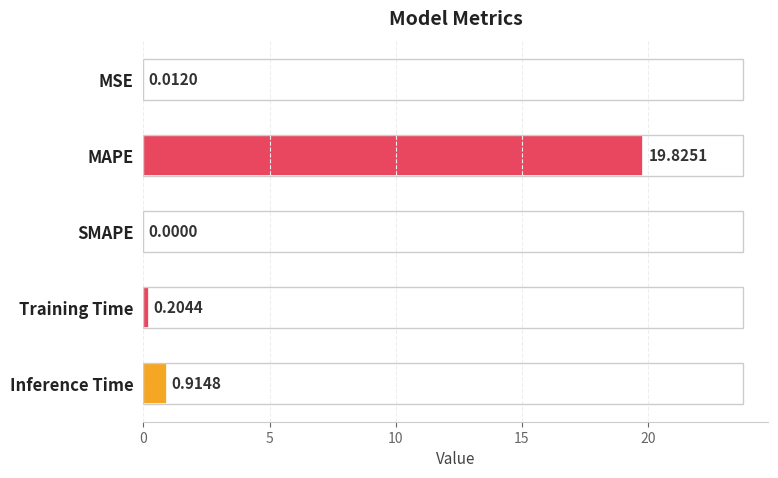

Which category has the highest value across all series?

MAPE